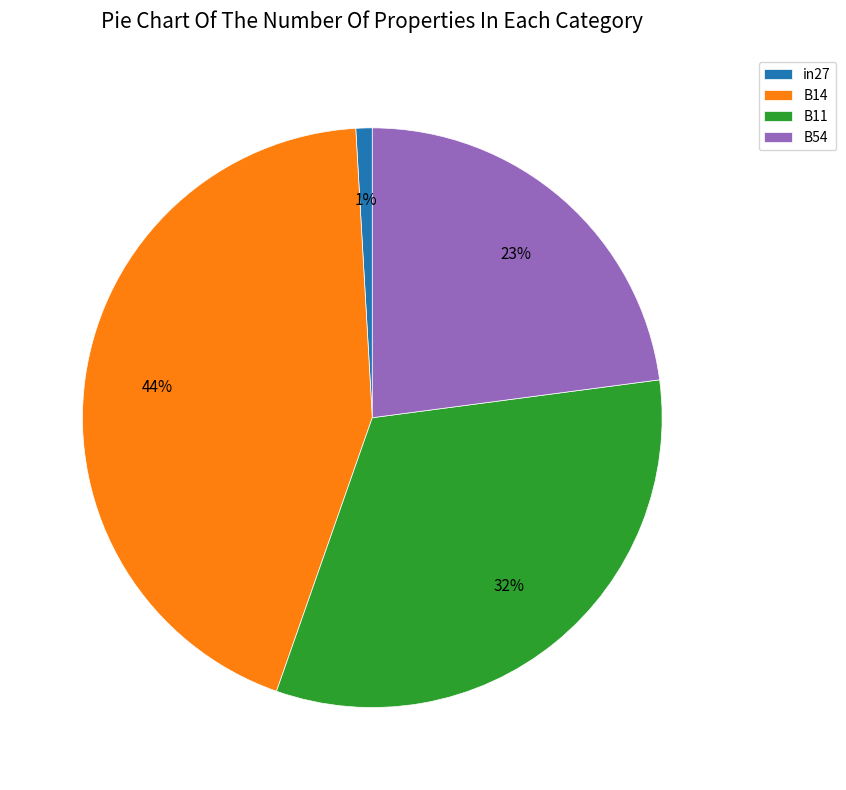

How many slices are in this pie chart?

4